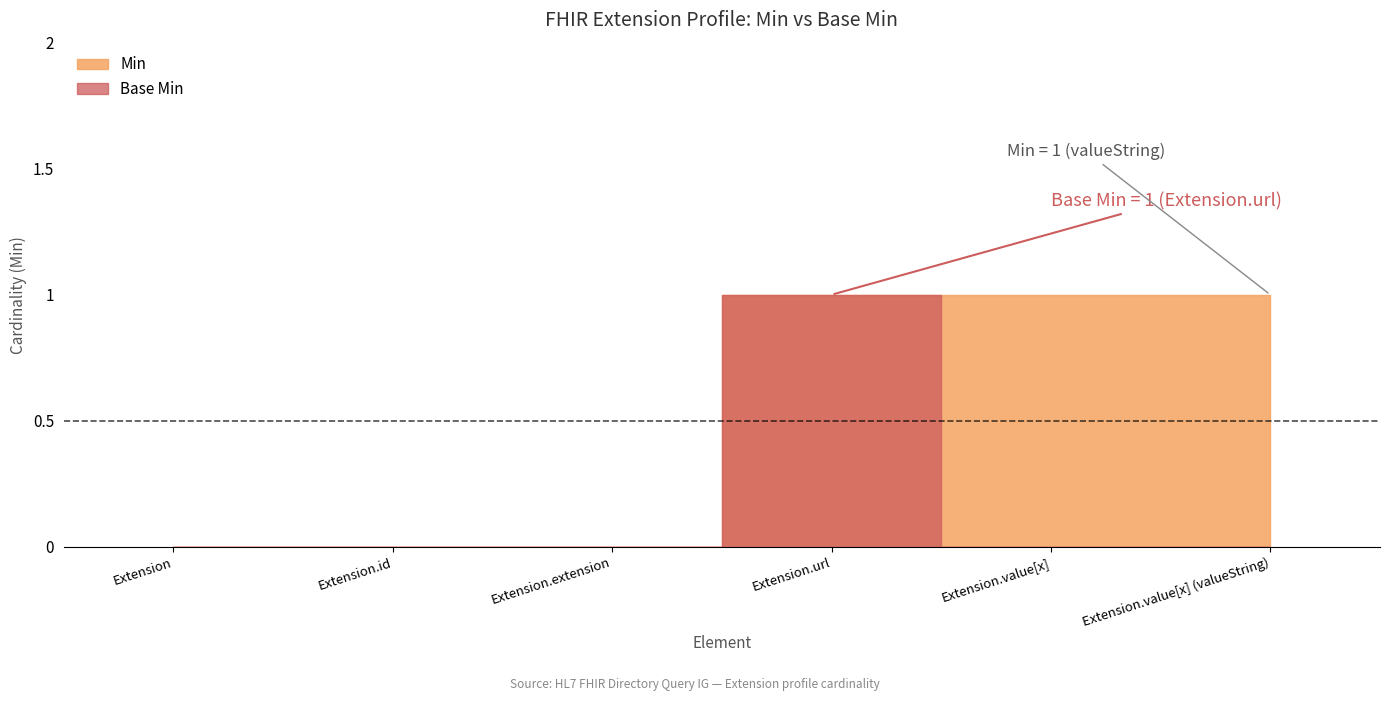

Which series has the largest range (max minus min)?

Min